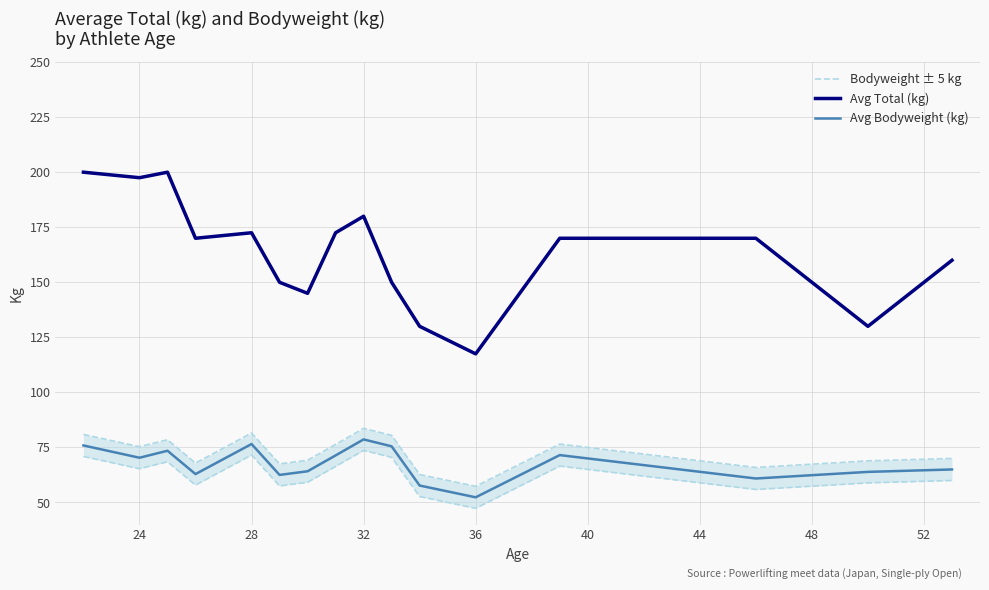

How many interior local peaks does the Bodyweight ± 5 kg series have?

4